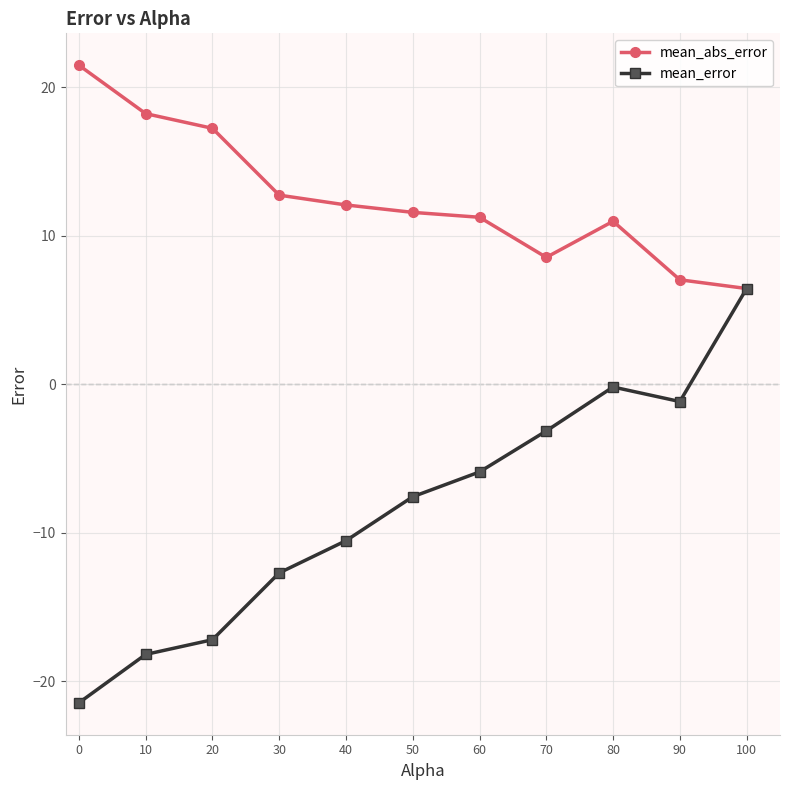

At which label is mean_error closest to -7?

50